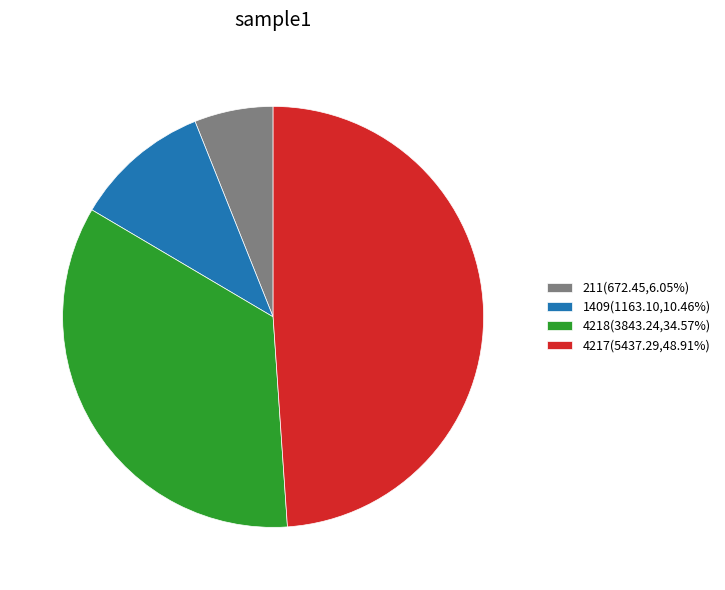

What is the ratio of the value at 211(672.45,6.05%) to the value at 1409(1163.10,10.46%)?

0.6